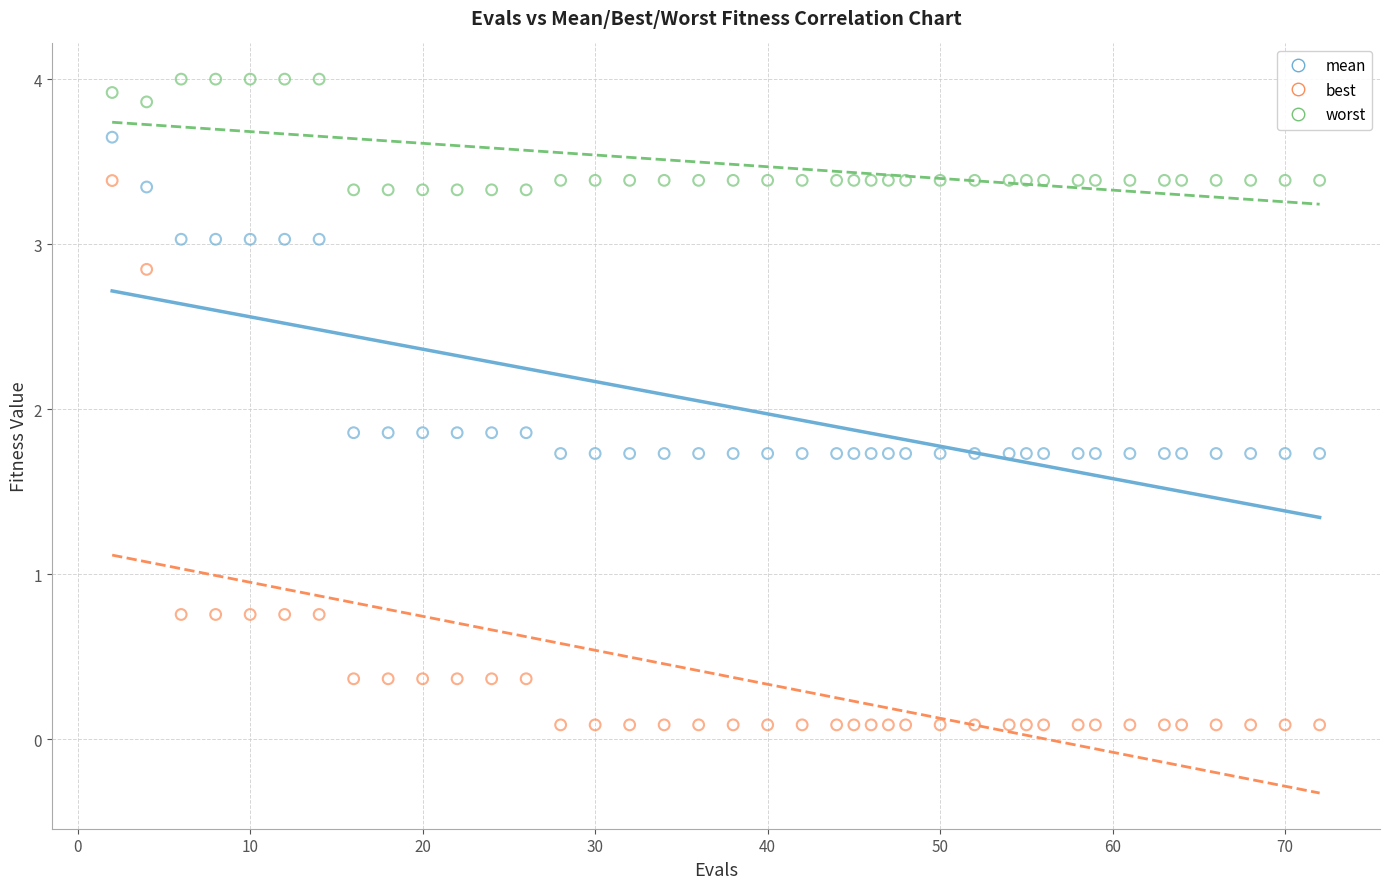

Across all data points, what is the range of Y values (max minus min)?

3.9